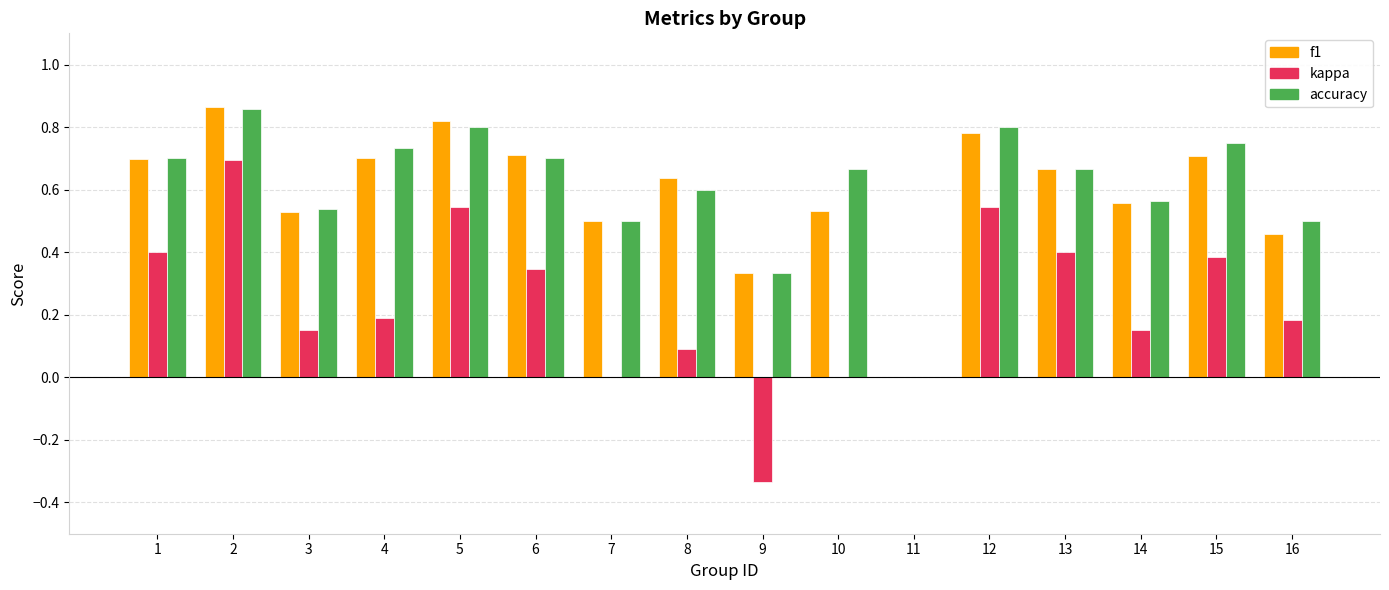

What is the total value across all series at 8?

1.3